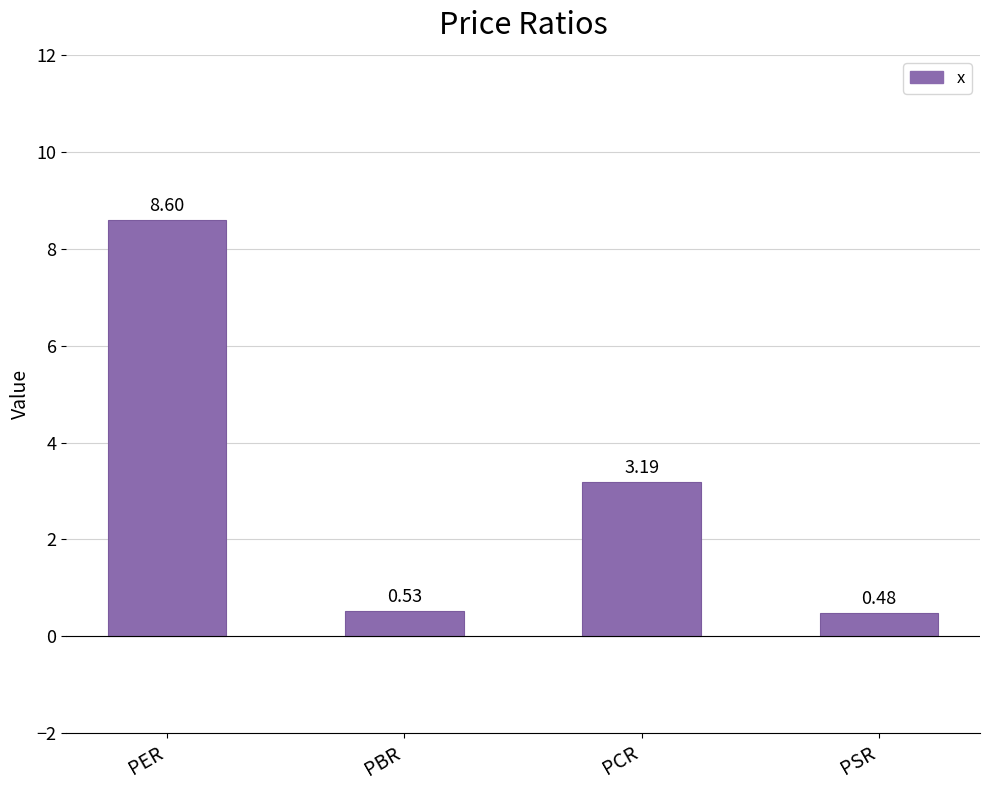

What is the sum of the values at PSR and PBR?

1.0